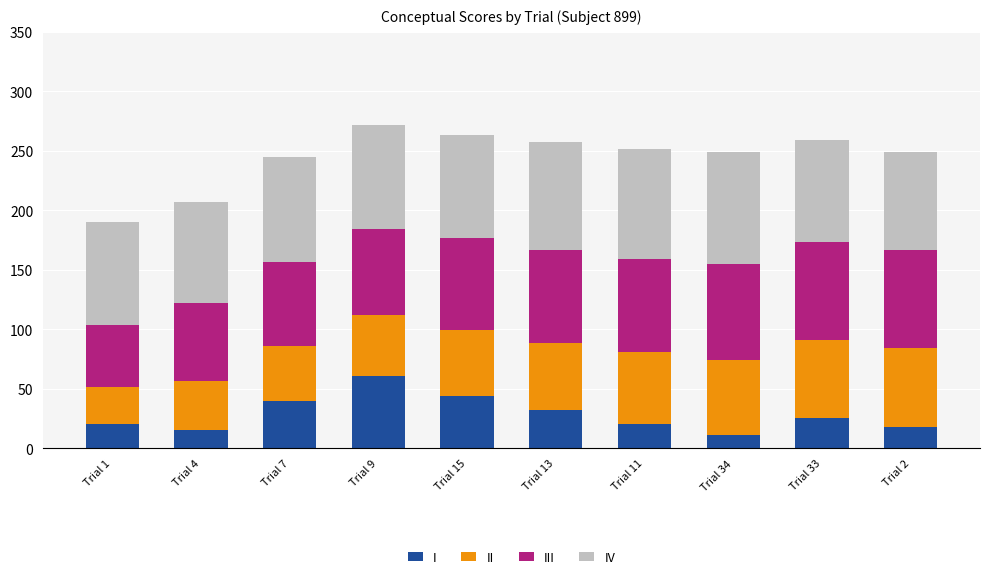

Which category has the highest value in the I series?

Trial 9